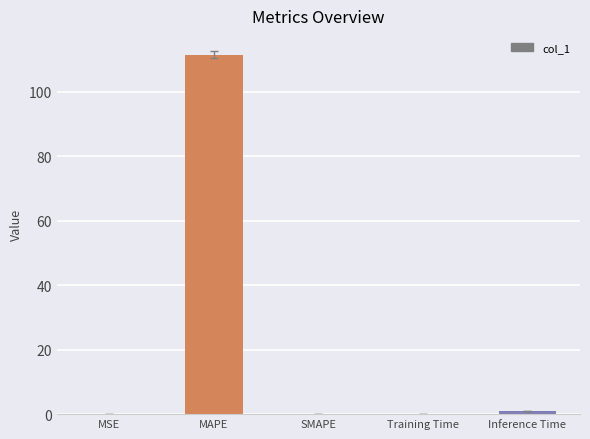

The chart shows a value of -51.7 at SMAPE. True or false?

False